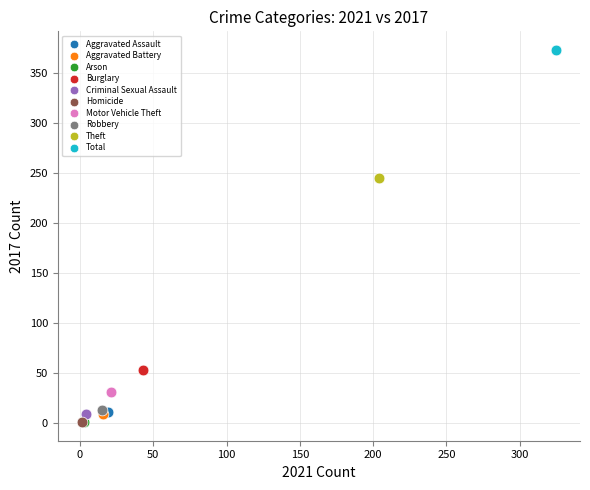

What are all the series names shown in the legend?

Aggravated Assault, Aggravated Battery, Arson, Burglary, Criminal Sexual Assault, Homicide, Motor Vehicle Theft, Robbery, Theft, Total